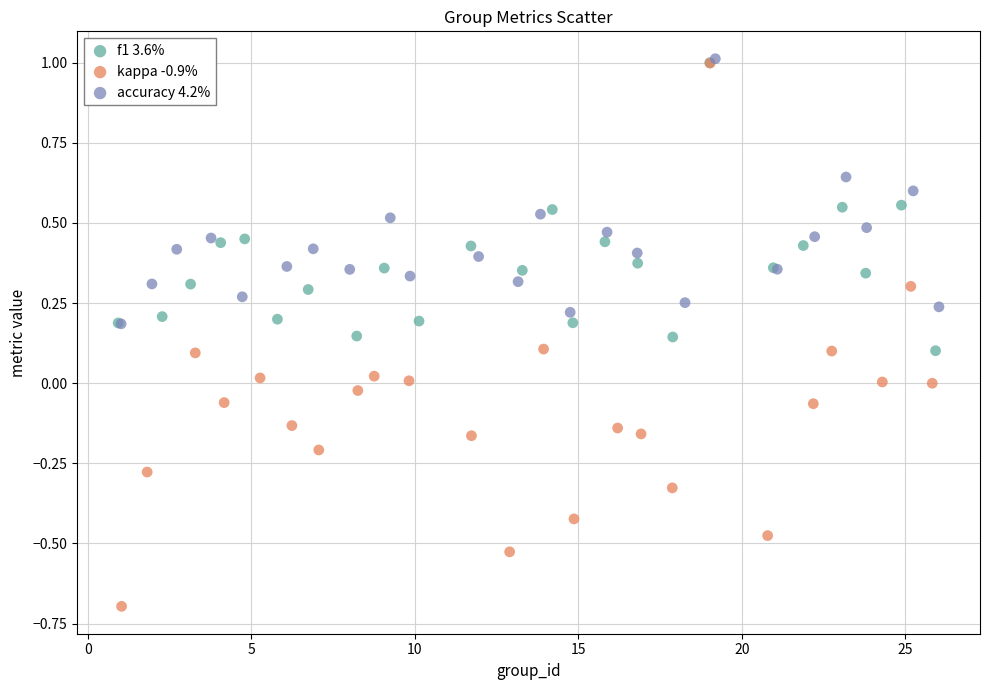

Which series contains the lowest Y value?

kappa -0.9%